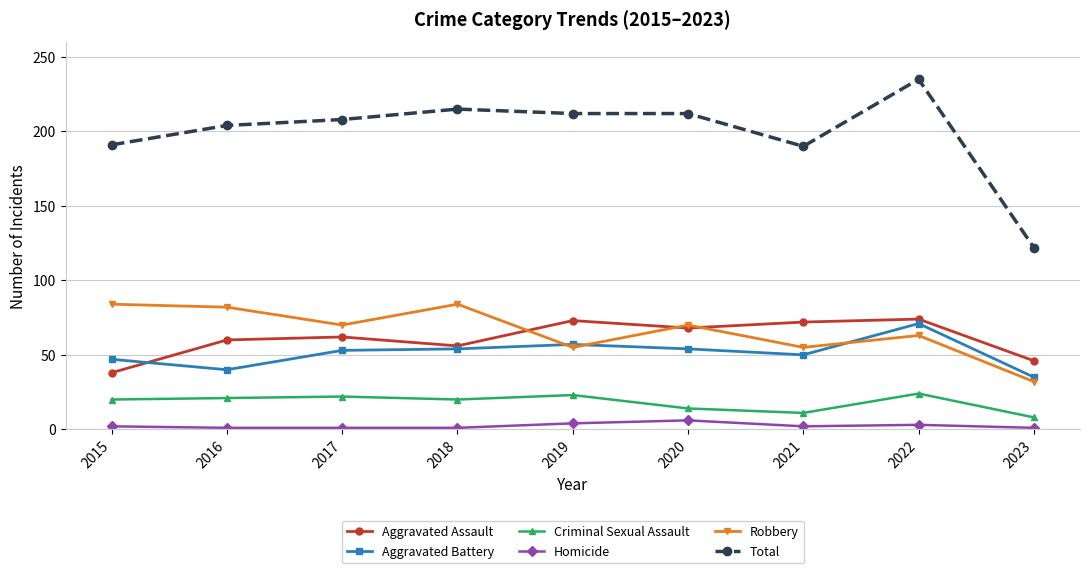

What is the difference between the second highest and minimum values in the Robbery series?

52